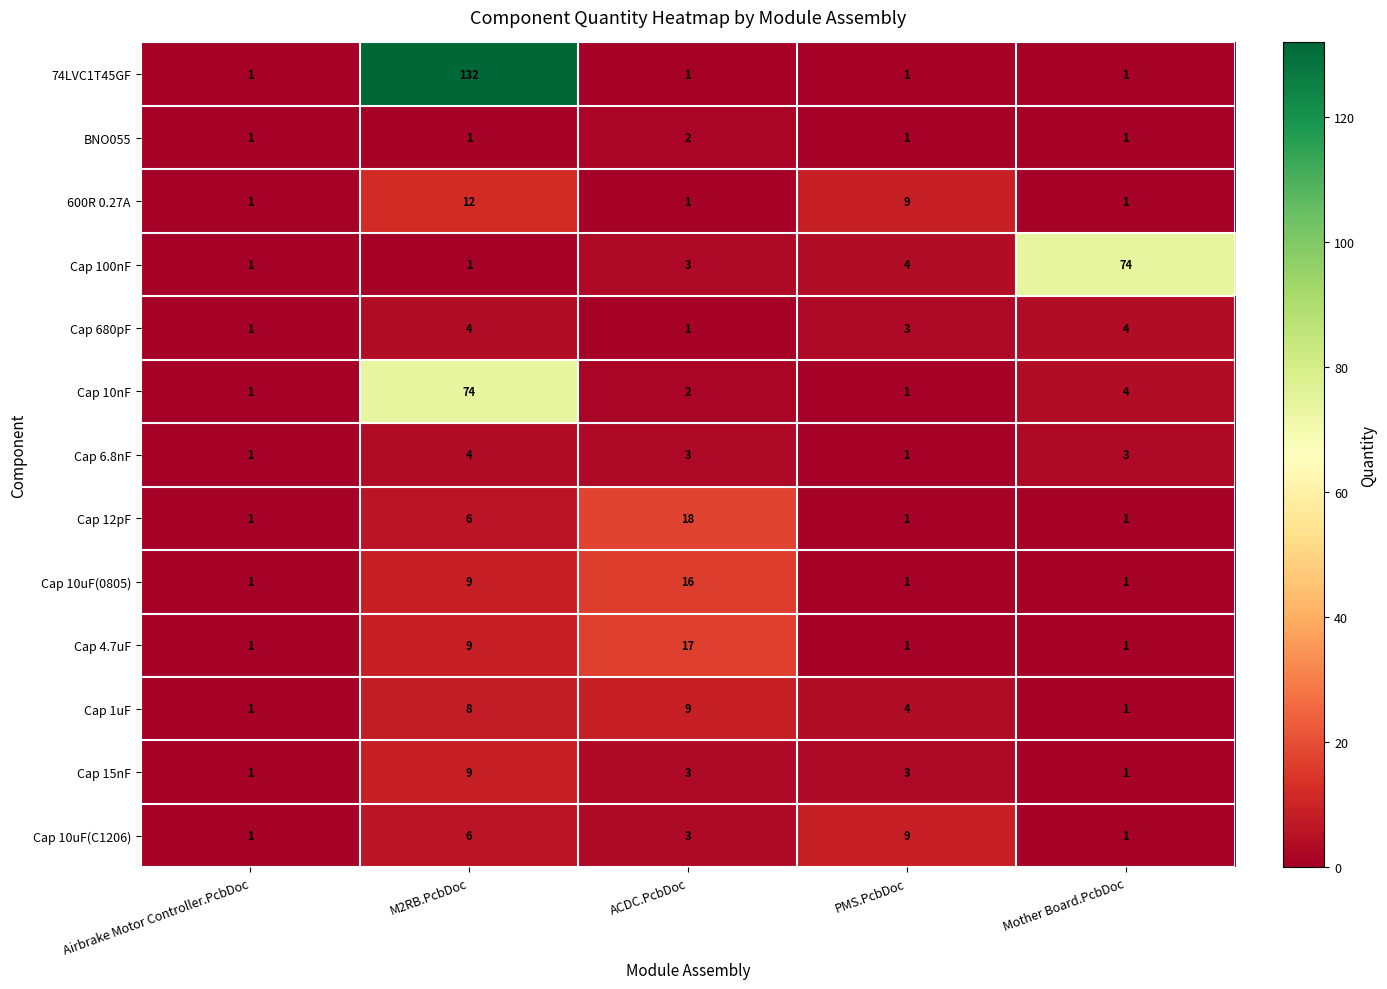

What is the difference between the highest and lowest values at ACDC.PcbDoc?

17